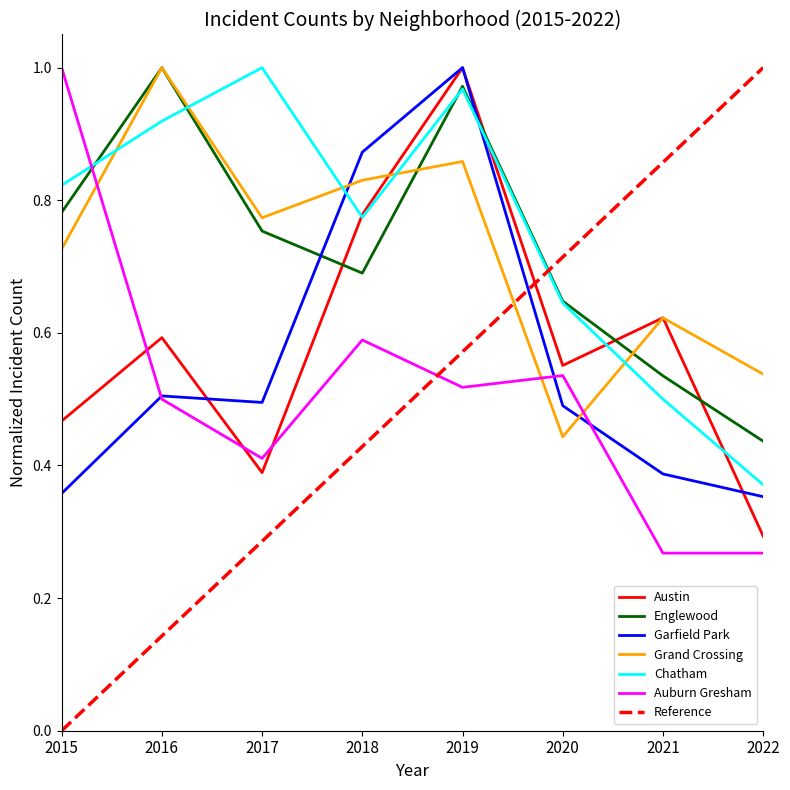

Which label corresponds to the largest value in the chart?

2019